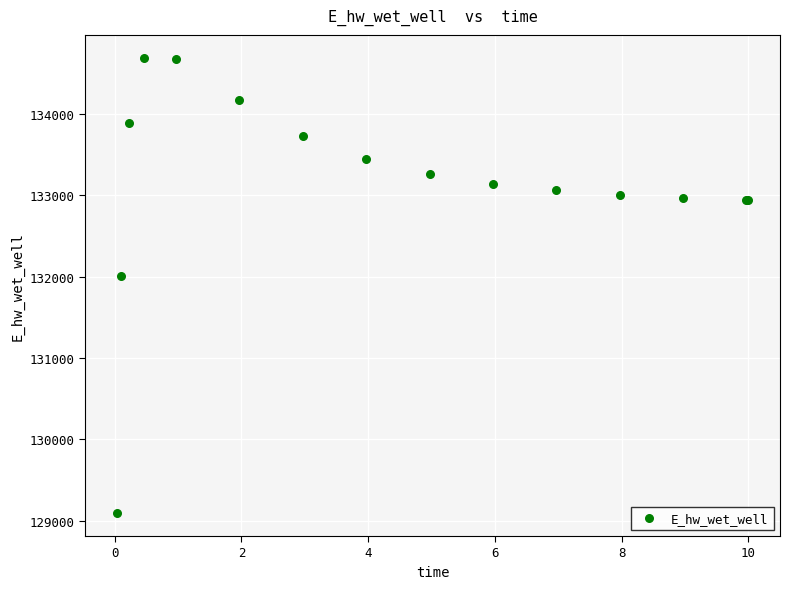

What Y value in the scatter plot is closest to 131892?

132014.0